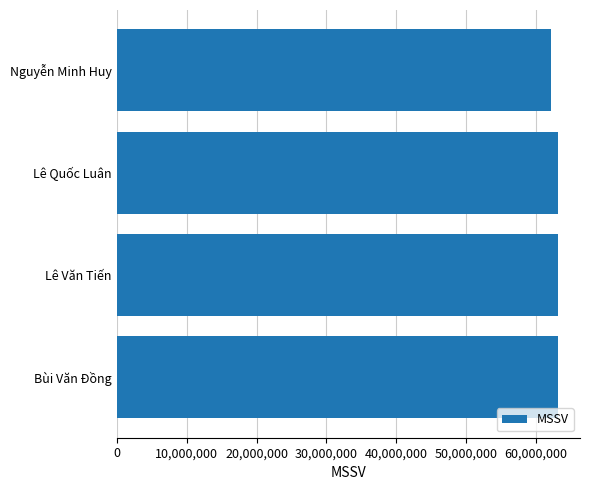

What is the difference between the maximum and minimum values?

999138